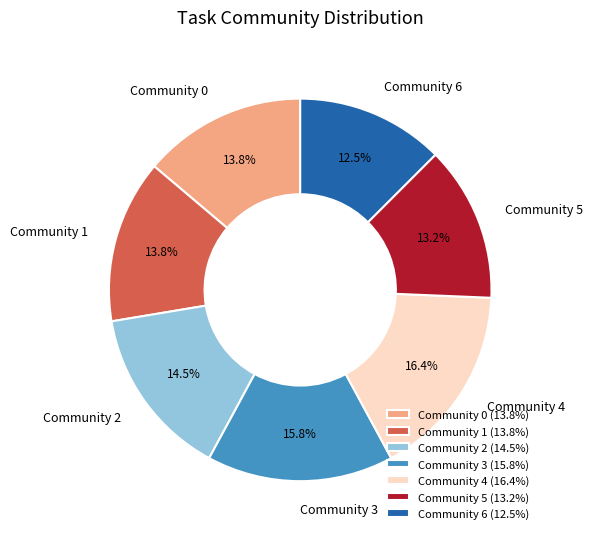

What is the largest slice in the pie chart?

Community 4